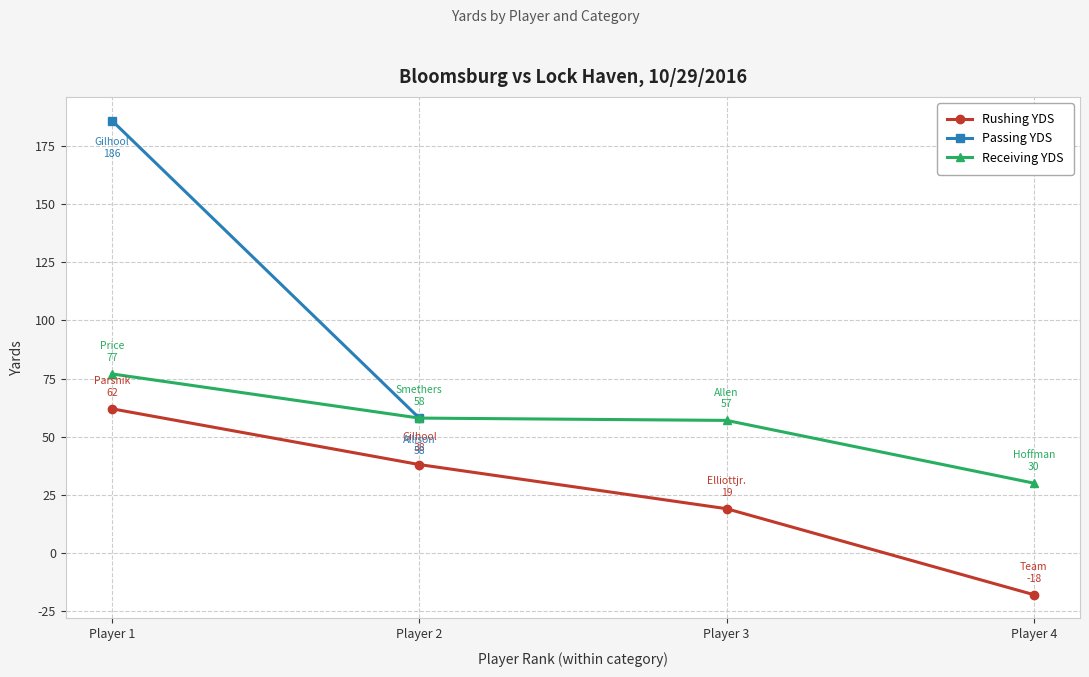

What value does the Receiving YDS series have at Player 3?

57